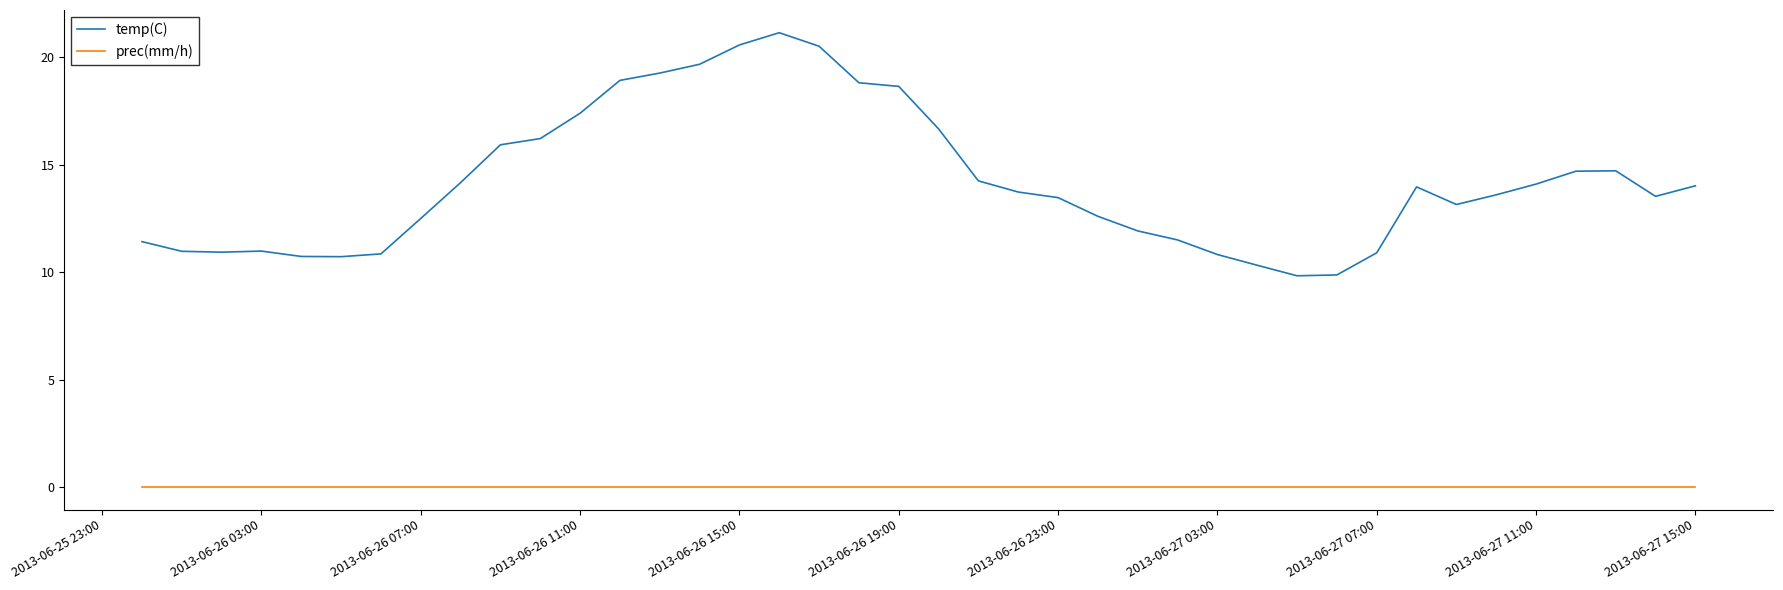

Rank the series by their maximum value, from lowest to highest.

prec(mm/h), temp(C)